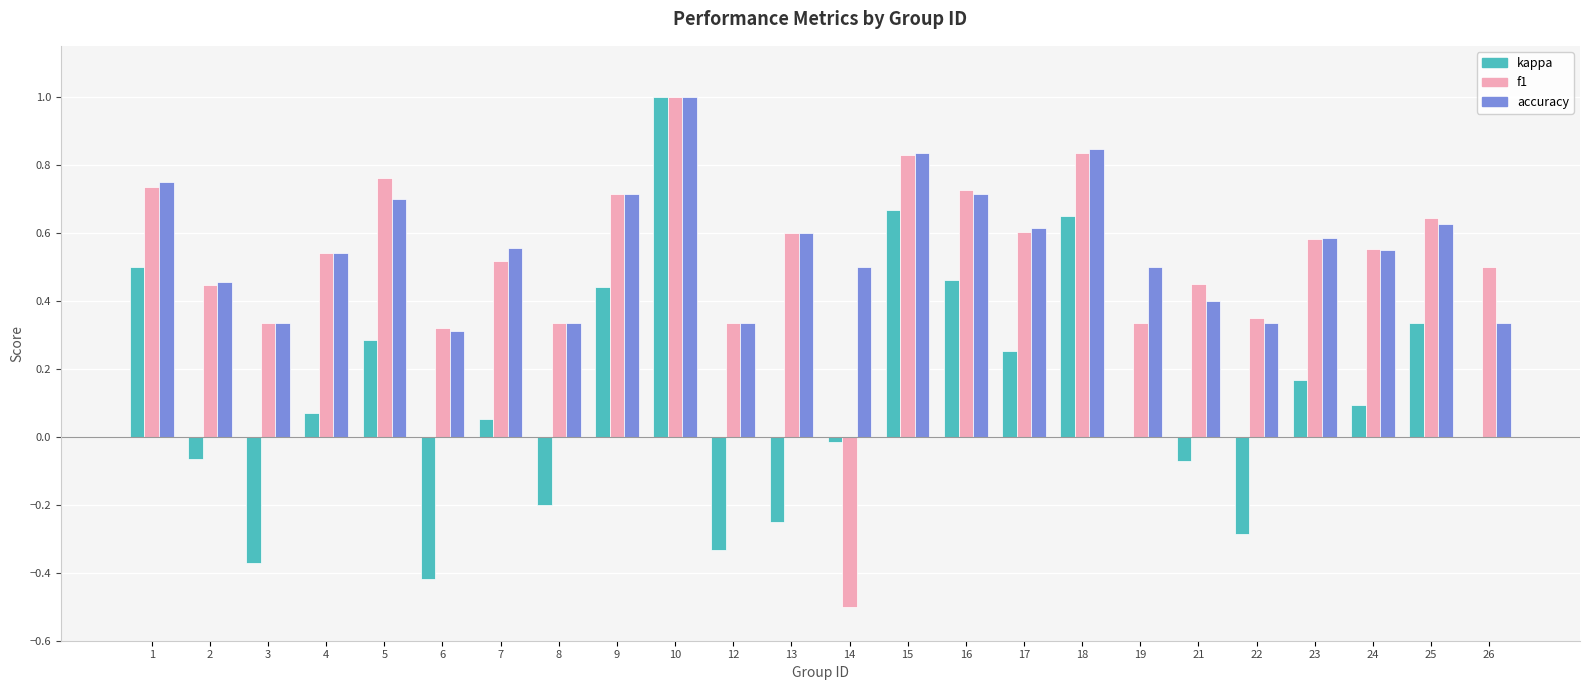

Is it true that accuracy equals 0.4 at 5?

False